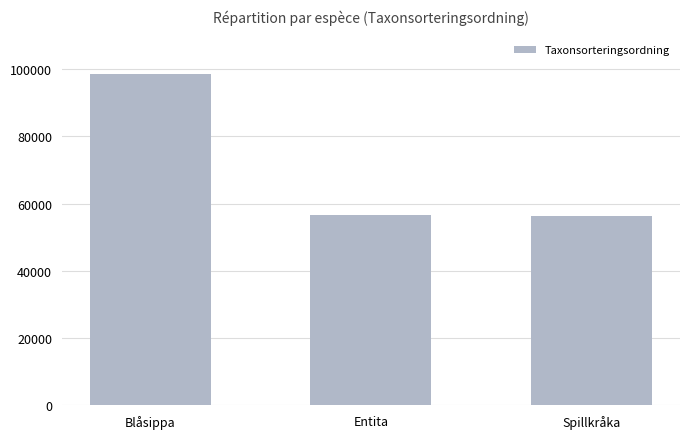

What is the minimum value shown in the chart?

56411